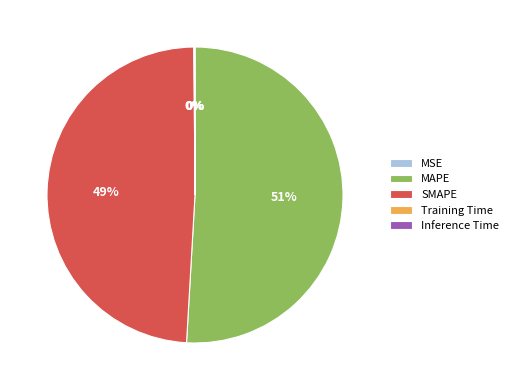

Does any single category account for the majority?

Yes